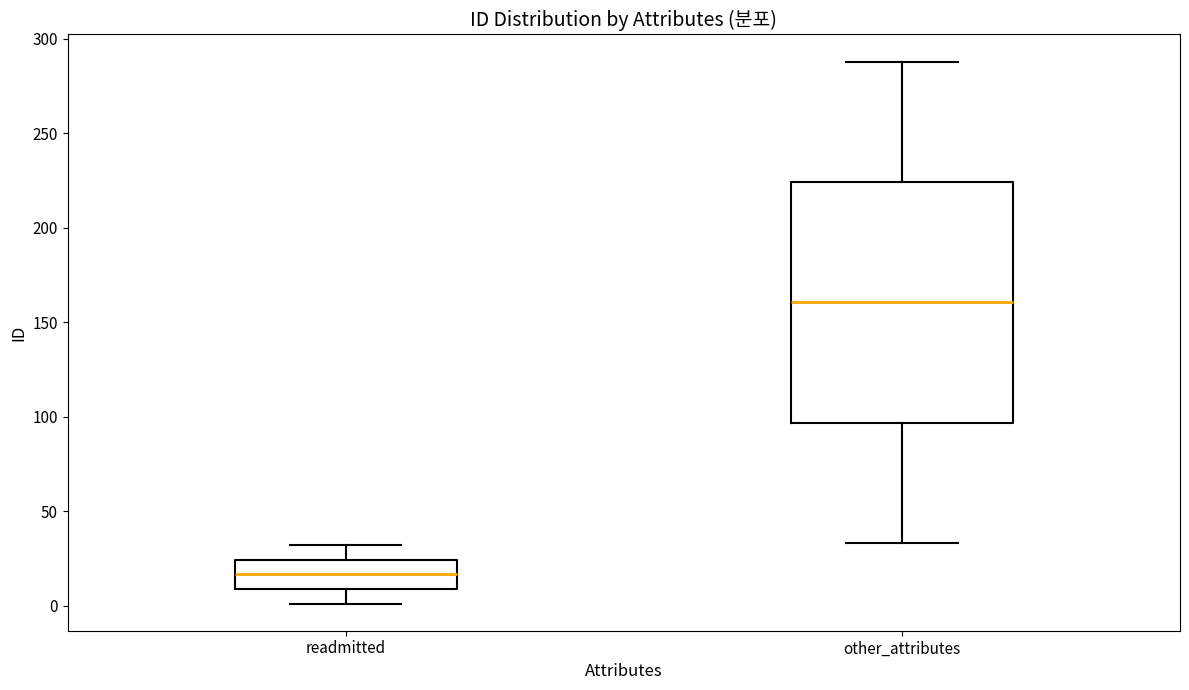

Comparing the boxes themselves (not the whiskers), which one is the tallest?

other_attributes